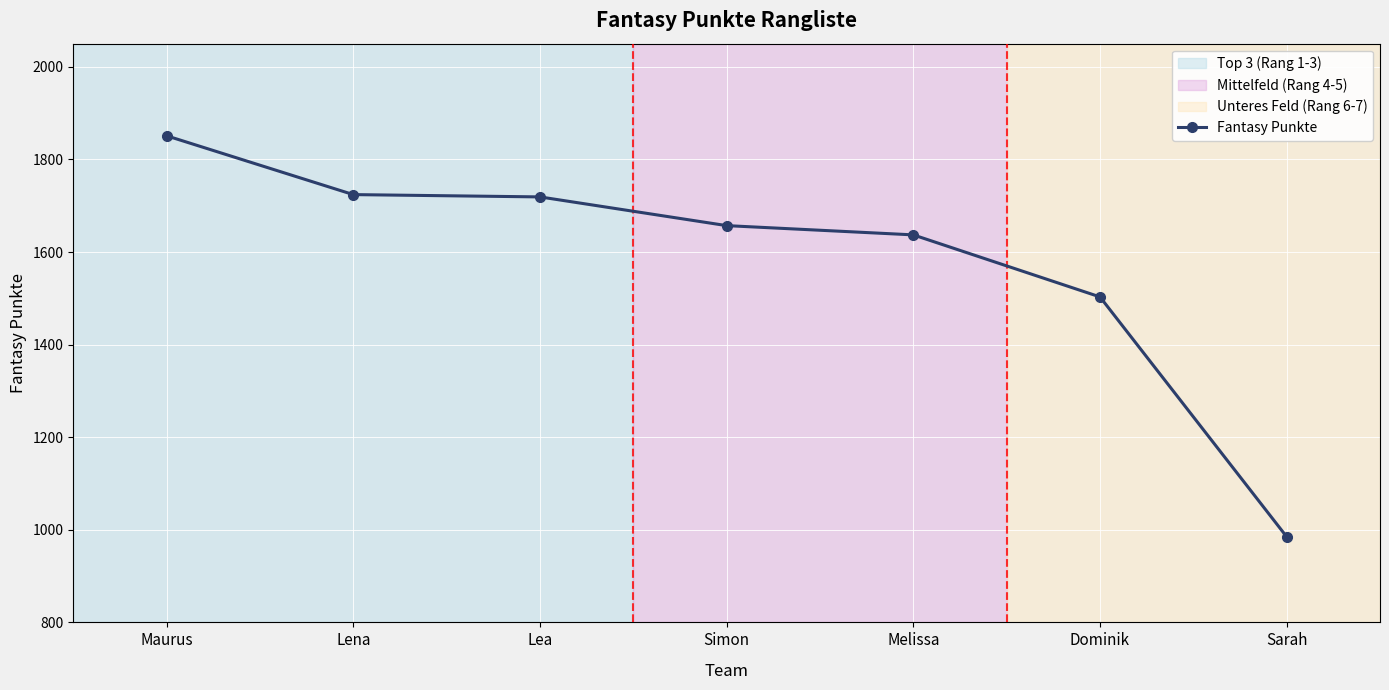

What is the label of the 4th point from the right?

Simon